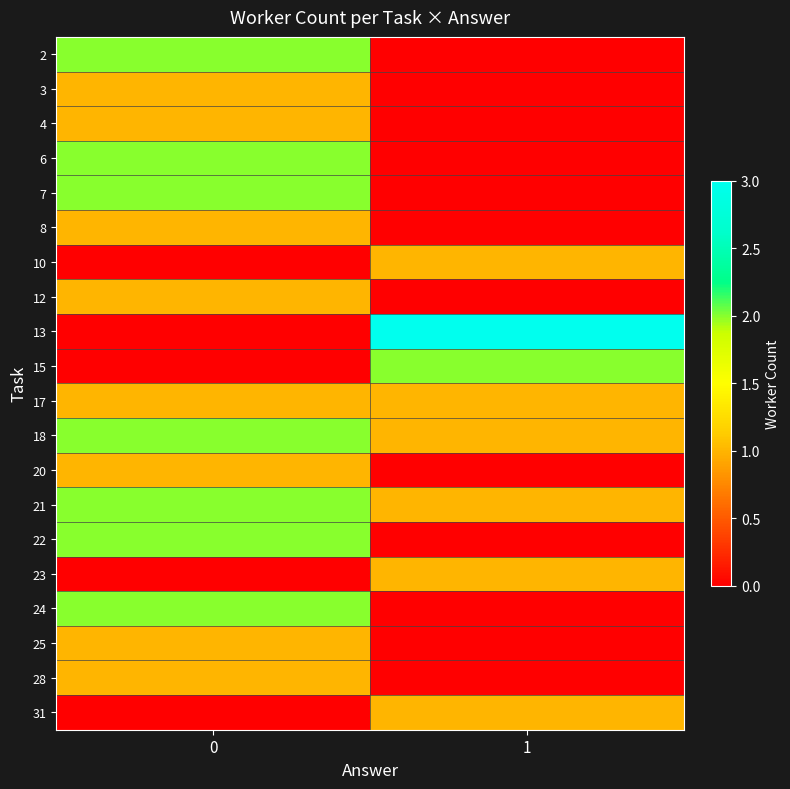

Reading left to right, what are all the values shown in this chart?

row_0: 2	0
row_1: 1	0
row_2: 1	0
row_3: 2	0
row_4: 2	0
row_5: 1	0
row_6: 0	1
row_7: 1	0
row_8: 0	3
row_9: 0	2
row_10: 1	1
row_11: 2	1
row_12: 1	0
row_13: 2	1
row_14: 2	0
row_15: 0	1
row_16: 2	0
row_17: 1	0
row_18: 1	0
row_19: 0	1